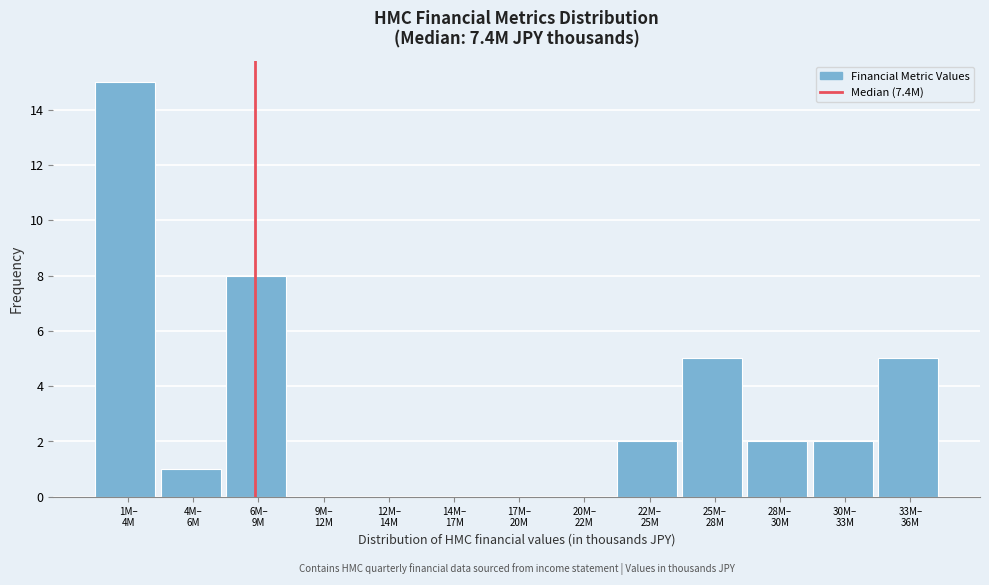

What is the sum of all values?

40